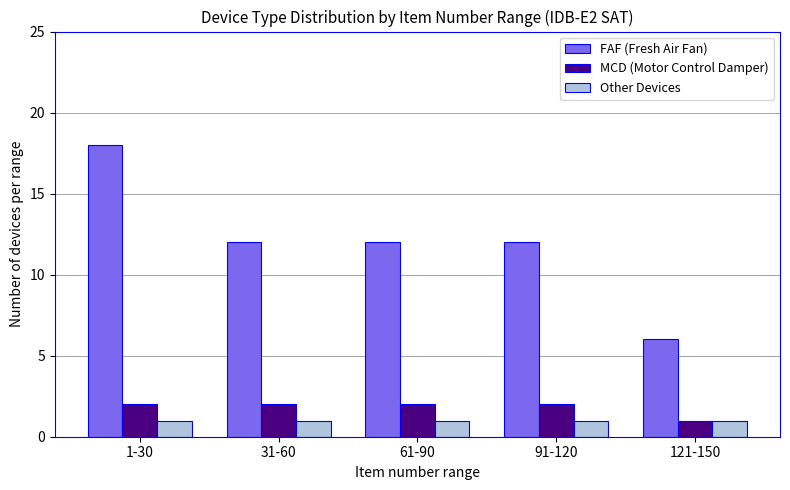

Reading left to right, extract all data points from this chart.

FAF (Fresh Air Fan): 18	12	12	12	6
MCD (Motor Control Damper): 2	2	2	2	1
Other Devices: 1	1	1	1	1